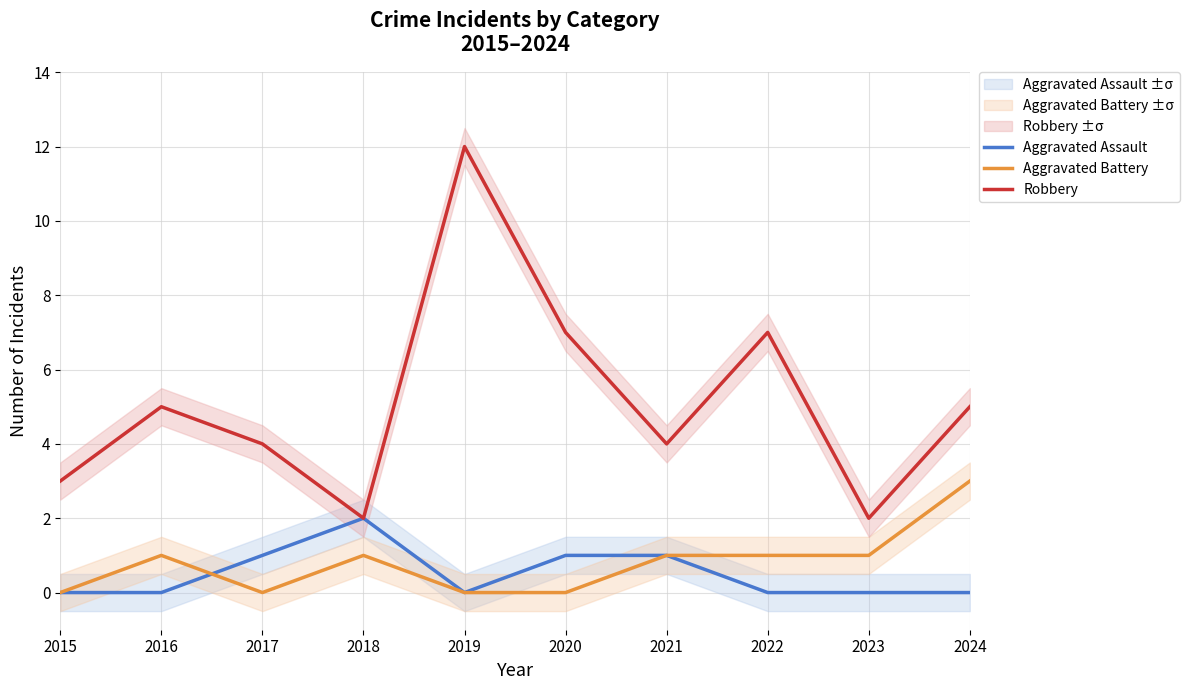

What is the average value of the Aggravated Battery series?

1